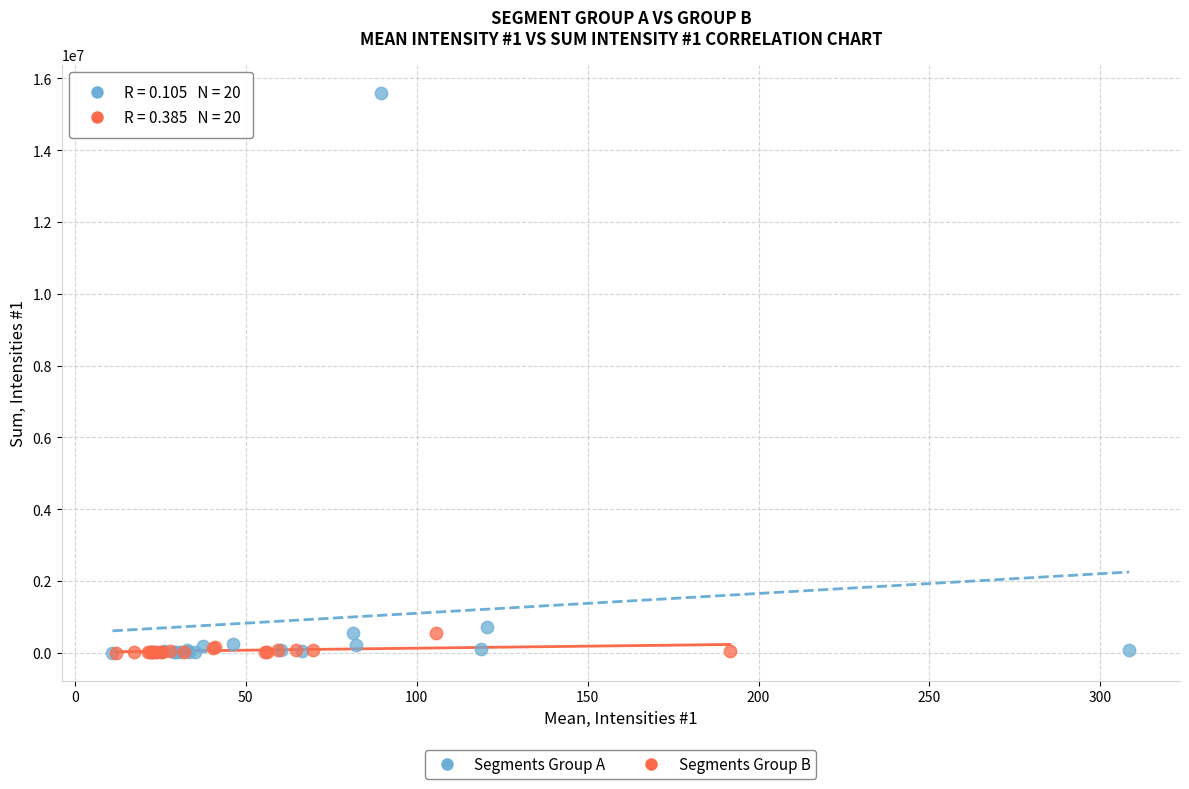

Which series has the largest Y range (max minus min)?

Segments Group A